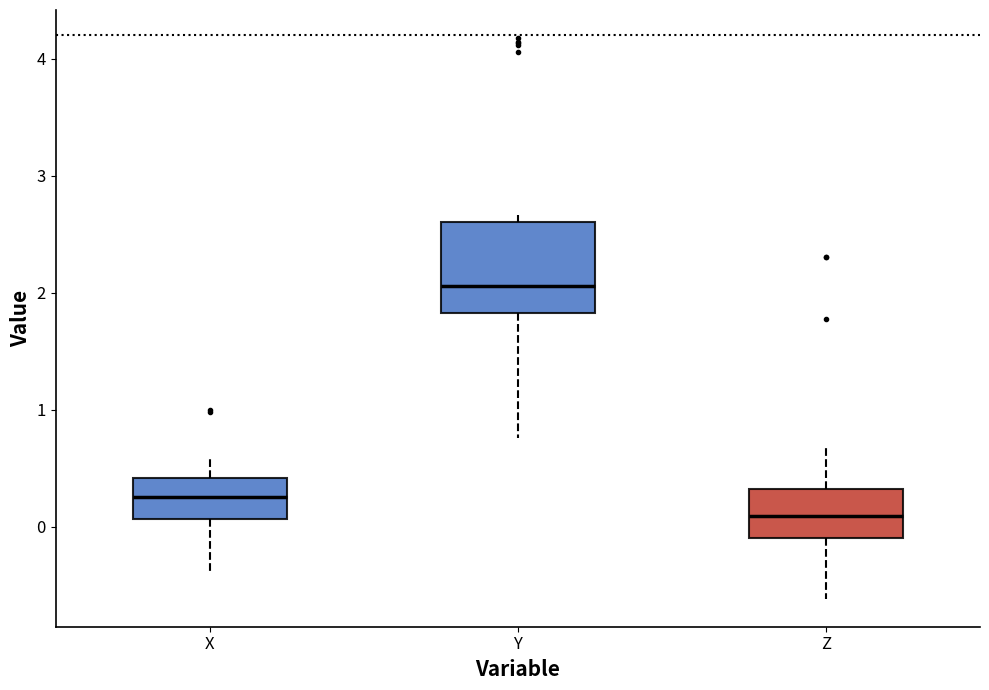

Where does the lower whisker of the box for X end on the y-axis? The values are not printed on the chart, so give them approximately, as read against the axis.

-0.4